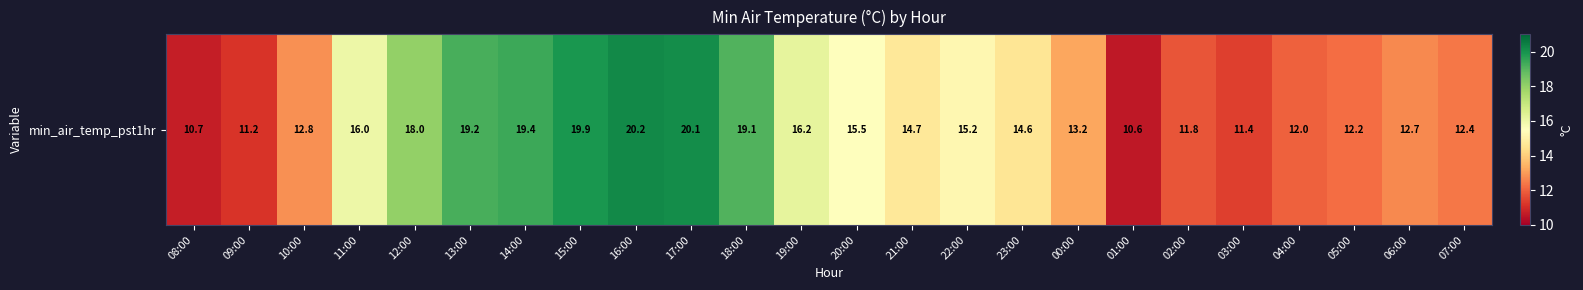

How many values exceed 14?

13